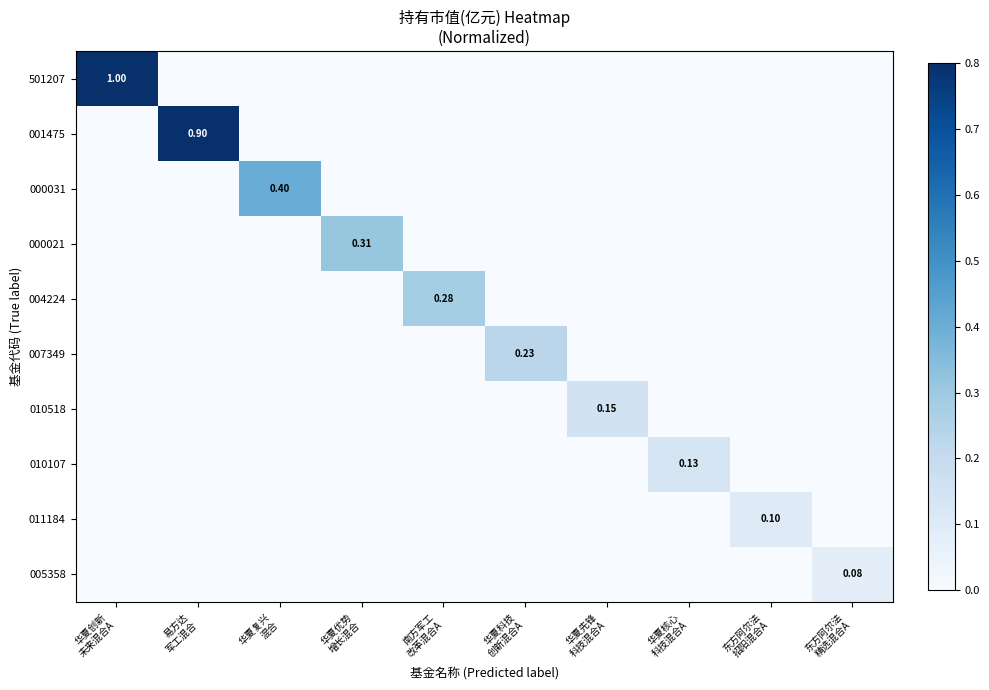

At which category is the sum across all series the highest?

华夏创新
未来混合A